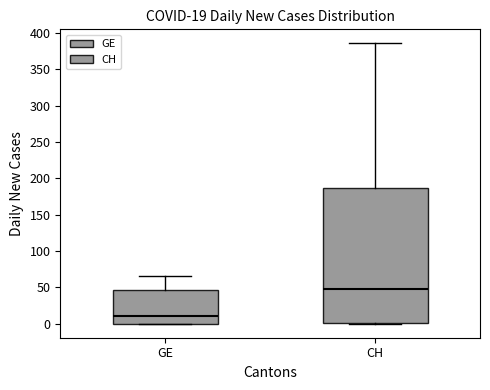

Which box's median line is the lowest?

GE